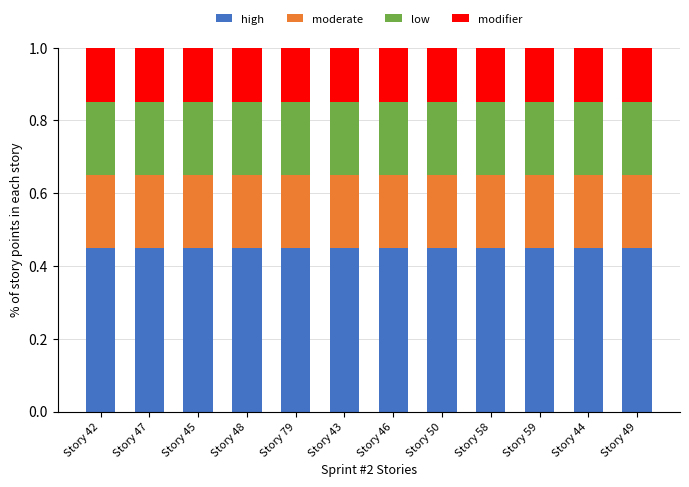

What is the total value across all series at Story 46?

1.0